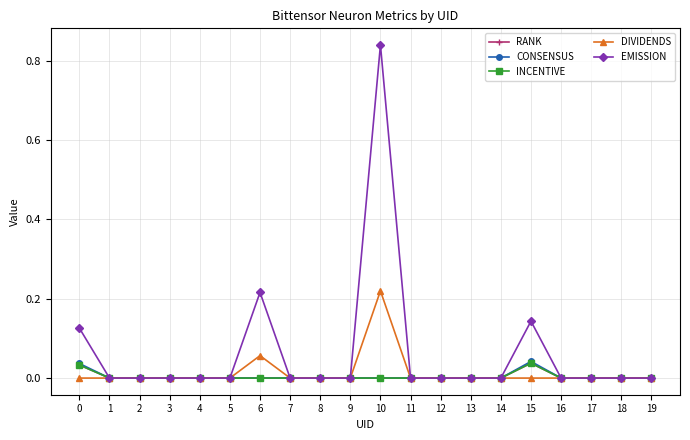

True or false: INCENTIVE and CONSENSUS cross at least once.

False